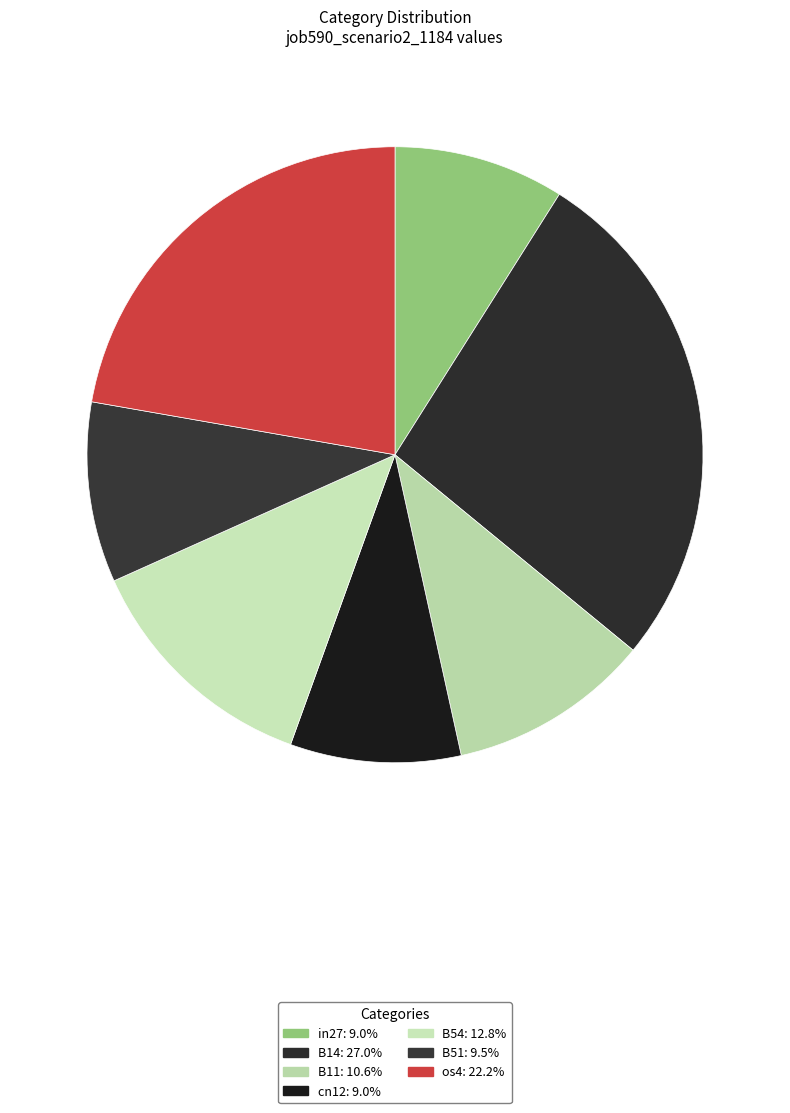

Rank the categories by value from highest to lowest.

B14, os4, B54, B11, B51, in27, cn12